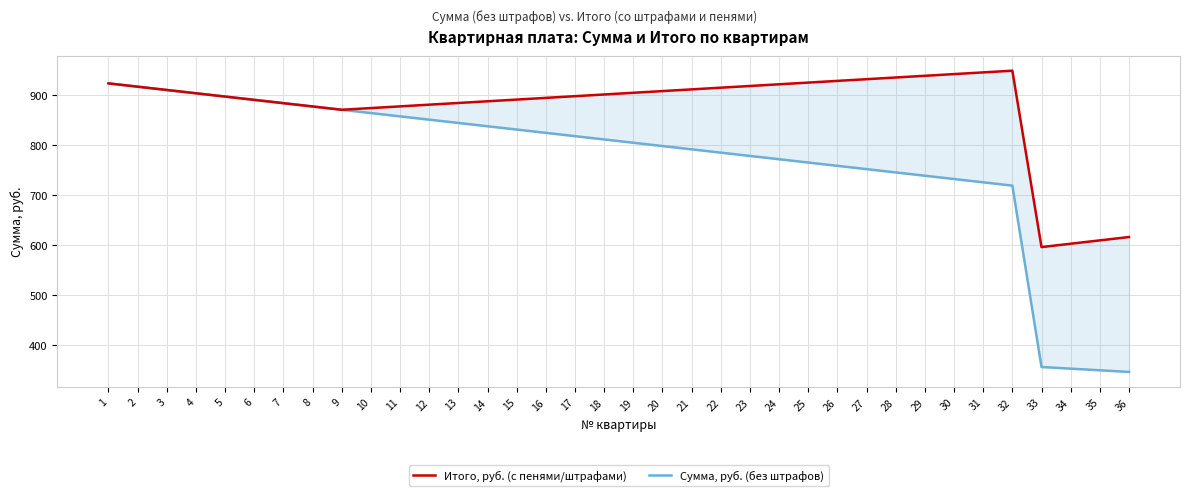

Between 26 and 17, which is larger?

26